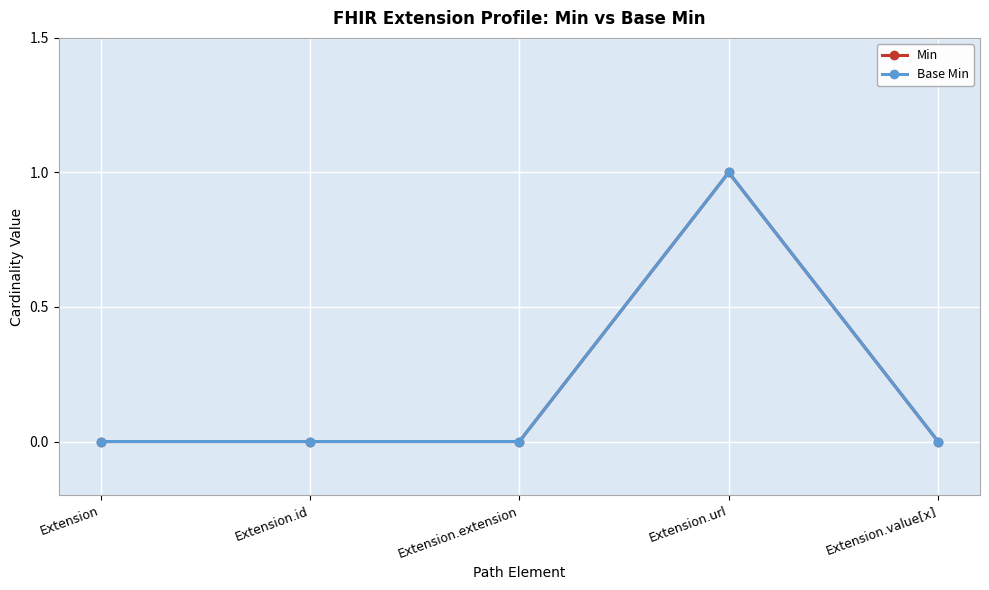

How many data points in Min are above 0?

1